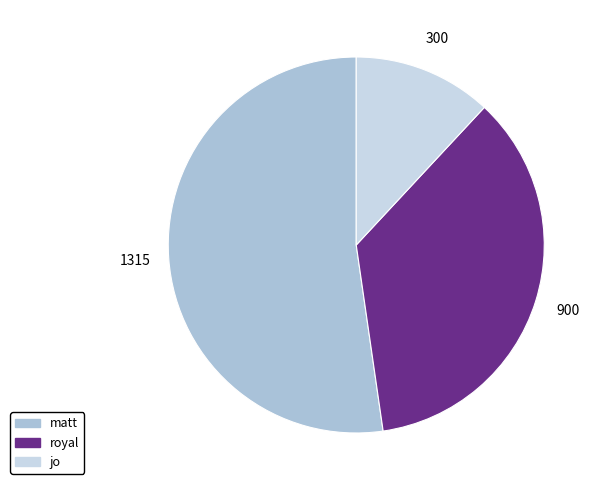

Which has a higher value, matt or royal?

matt